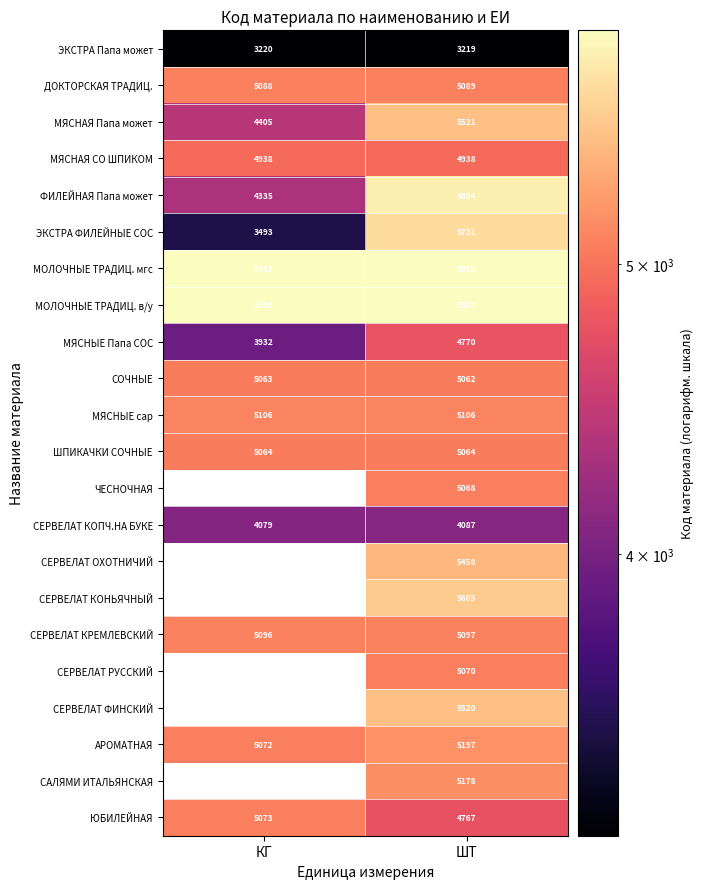

What is the spread (max minus min) of values at ШТ?

2768